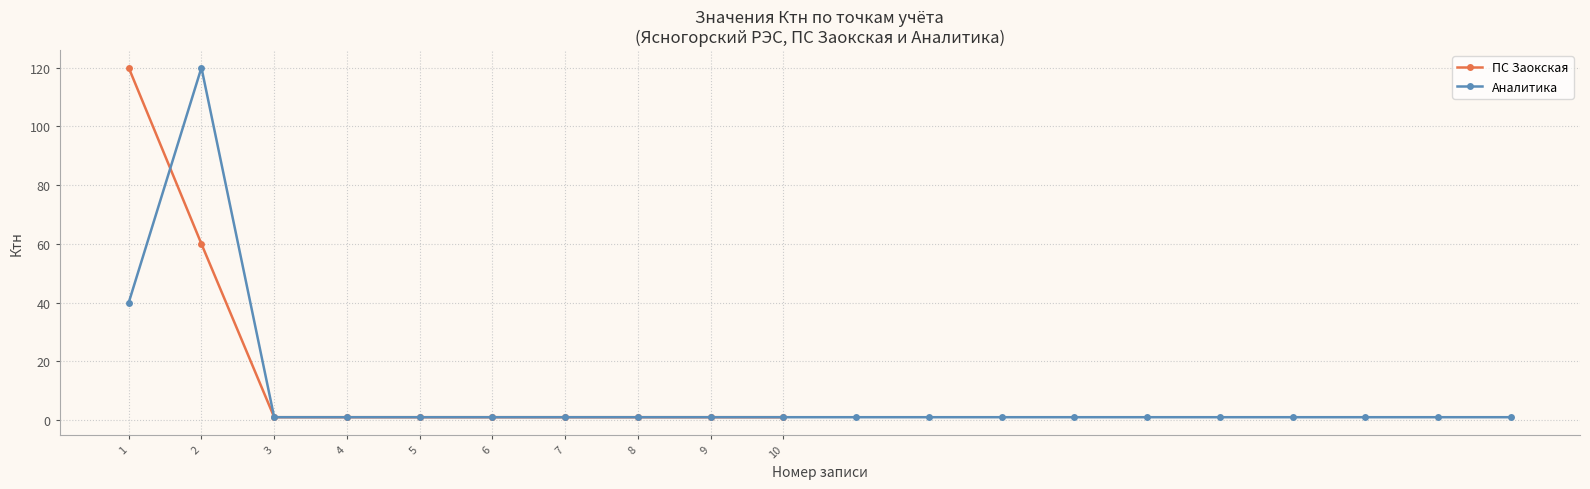

In y_values, how many points are higher than both neighbors (excluding endpoints)?

1